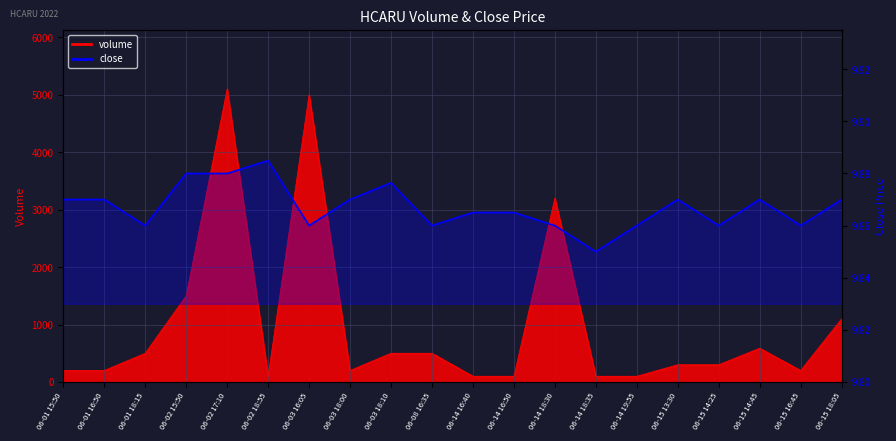

How many lines are shown in the chart?

2